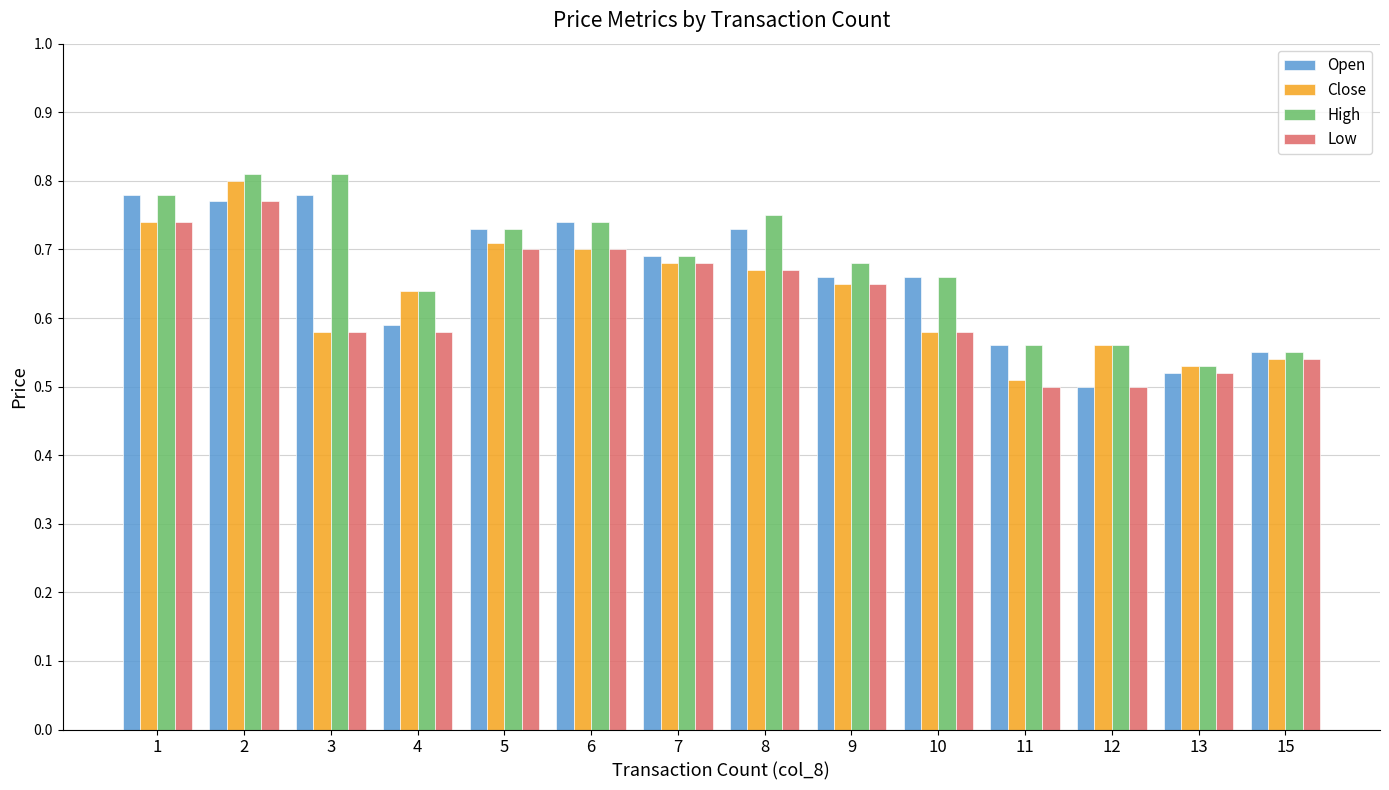

What are all the series names shown in the legend?

Open, Close, High, Low